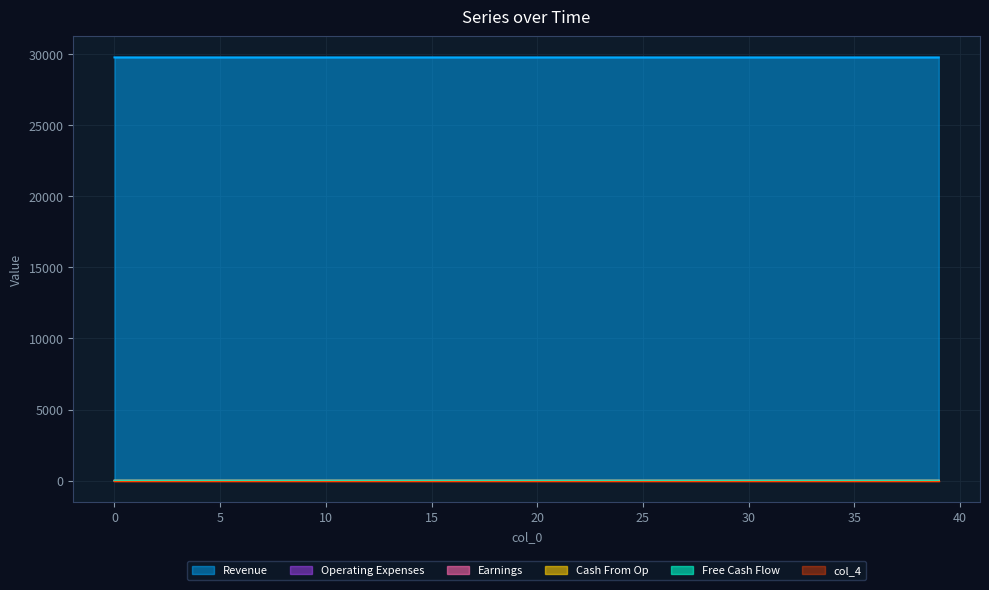

Reading left to right, list all the values displayed in this chart.

col_1: 29779.0	29778.9	29778.8	29778.8	29778.8	29778.8	29778.8	29778.7	29778.7	29778.7	29778.7	29778.7	29778.6	29778.6	29778.6	29778.6	29778.5	29778.5	29778.5	29778.5	29778.4	29778.4	29778.4	29778.4	29778.3	29778.3	29778.3	29778.3	29778.3	29778.2	29778.2	29778.2	29778.2	29778.1	29778.1	29778.1	29778.1	29778.0	29778.0	29778.0
col_8: 0.0	0.0	0.0	0.0	0.0	0.1	0.1	0.1	0.1	0.1	0.2	0.2	0.2	0.2	0.3	0.3	0.3	0.3	0.3	0.4	0.4	0.4	0.4	0.5	0.5	0.5	0.5	0.6	0.6	0.6	0.6	0.6	0.7	0.7	0.7	0.7	0.8	0.8	0.8	0.8
col_3: 0.0	0.1	0.1	0.1	0.1	0.1	0.1	0.1	0.1	0.1	0.1	0.1	0.1	0.1	0.1	0.1	0.1	0.1	0.1	0.1	0.1	0.1	0.1	0.1	0.1	0.1	0.1	0.1	0.1	0.1	0.1	0.1	0.1	0.1	0.1	0.1	0.1	0.1	0.1	0.1
col_5: 0.0	0.0	0.0	0.0	0.0	0.0	0.0	0.0	0.0	0.0	0.0	0.0	0.0	0.0	0.0	0.0	0.0	0.0	0.0	0.0	0.0	0.0	0.0	0.0	0.0	0.0	0.0	0.0	0.0	0.0	0.0	0.0	0.0	0.0	0.0	0.0	0.0	0.0	0.0	0.0
col_2: 0.0	0.0	0.0	0.0	0.0	0.0	0.0	0.0	0.0	0.0	0.0	0.0	0.0	0.0	0.0	0.0	0.0	0.0	0.0	0.0	0.0	0.0	0.0	0.0	0.0	0.0	0.0	0.0	0.0	0.0	0.0	0.0	0.0	0.0	0.0	0.0	0.0	0.0	0.0	0.0